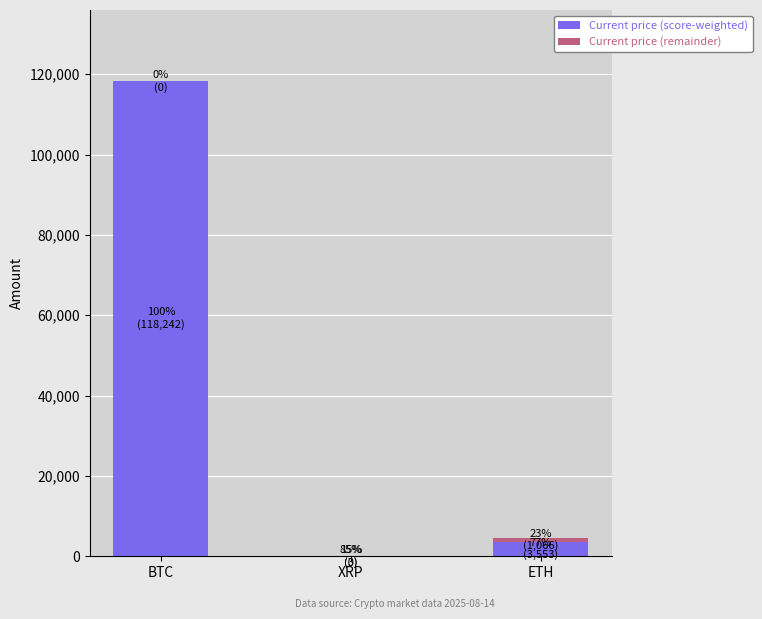

How many categories are shown in the chart?

3